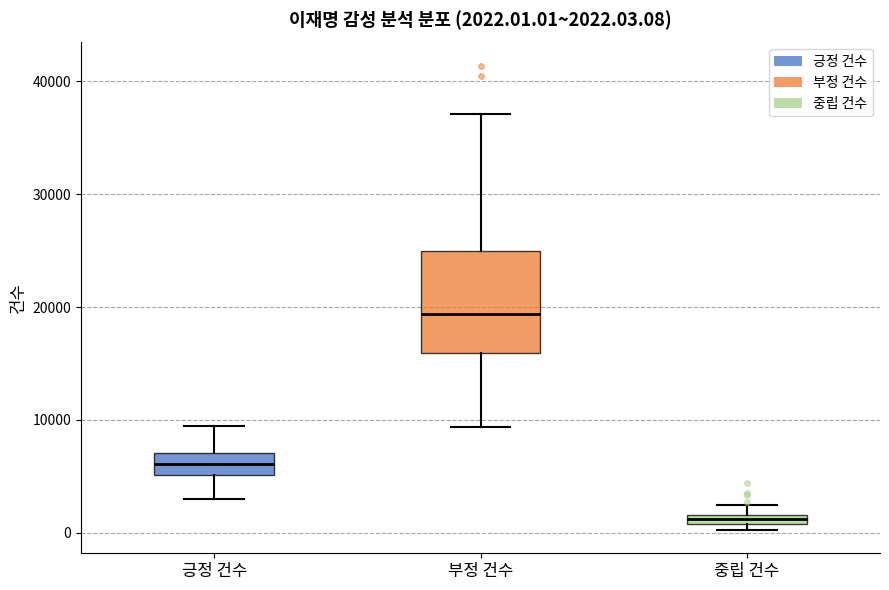

Which box's median line is the highest?

부정 건수